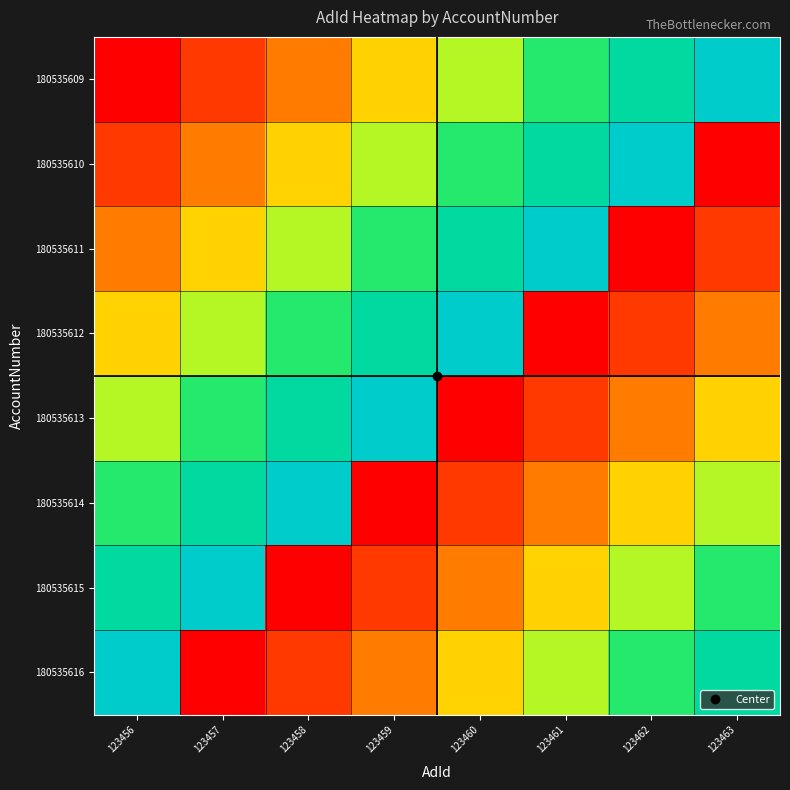

At which category is the sum across all series the highest?

123456